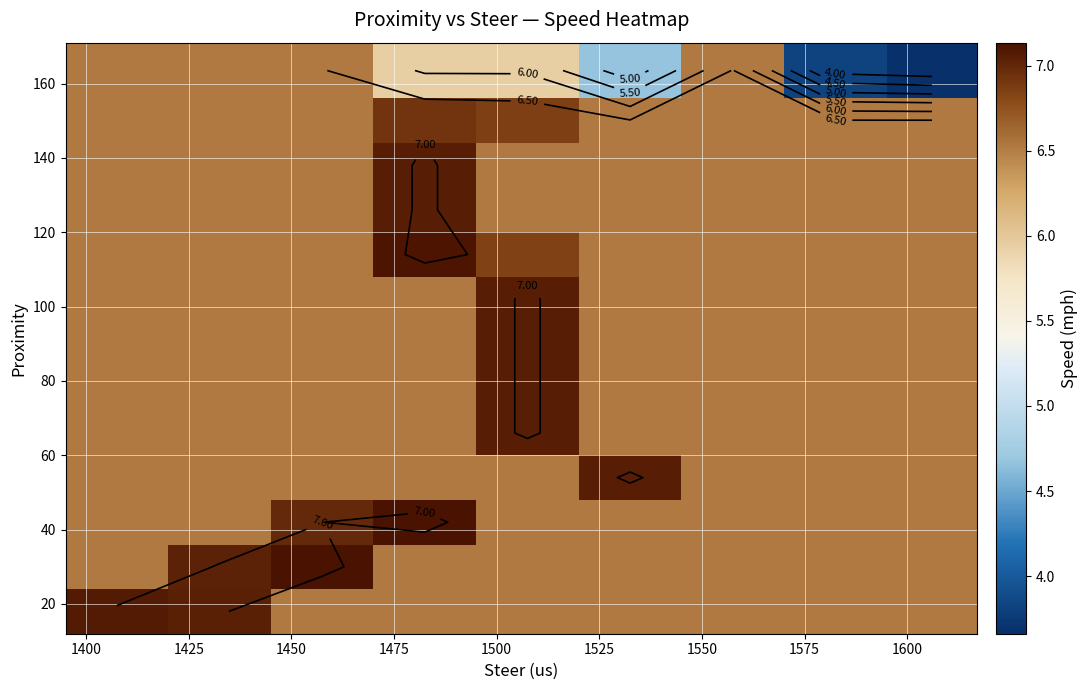

Count the number of categories in the chart.

9